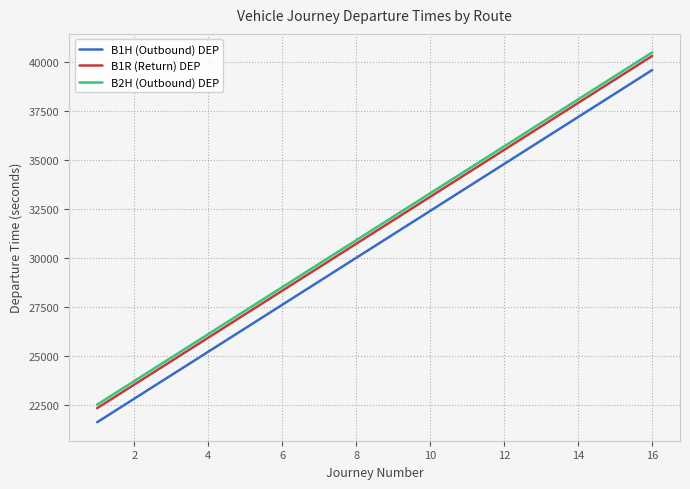

True or false: B1H (Outbound) DEP and B1R (Return) DEP intersect in this chart.

False